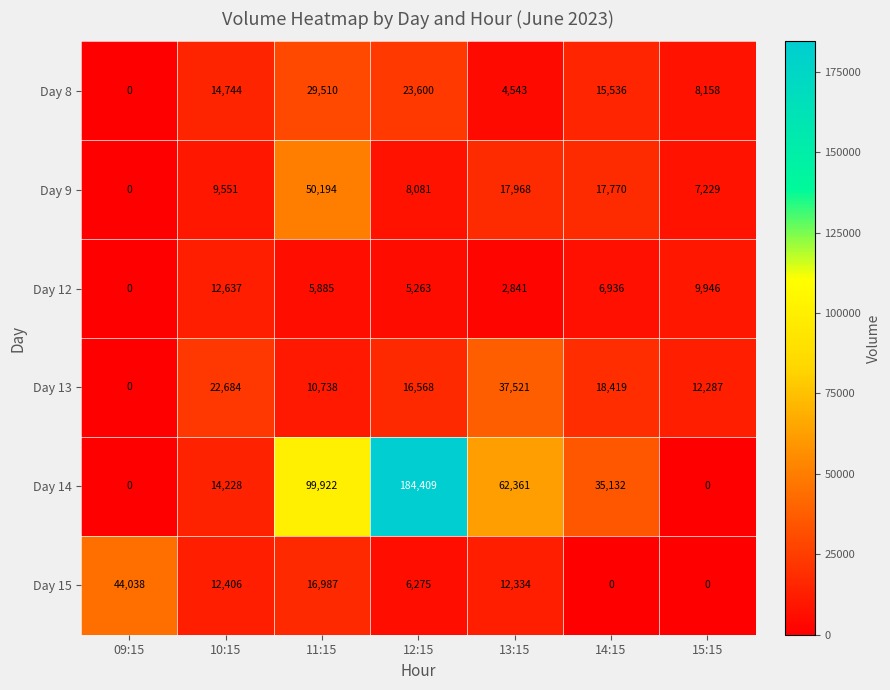

Read the Day 14 value at 10:15, to the nearest 100.

14200